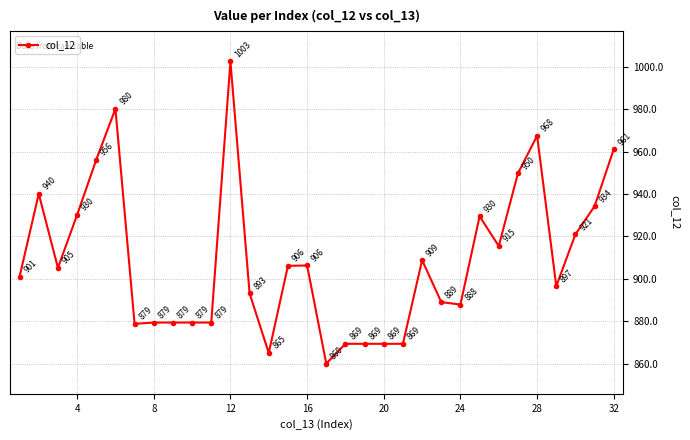

What is the value of the 22nd point from the left?

908.8